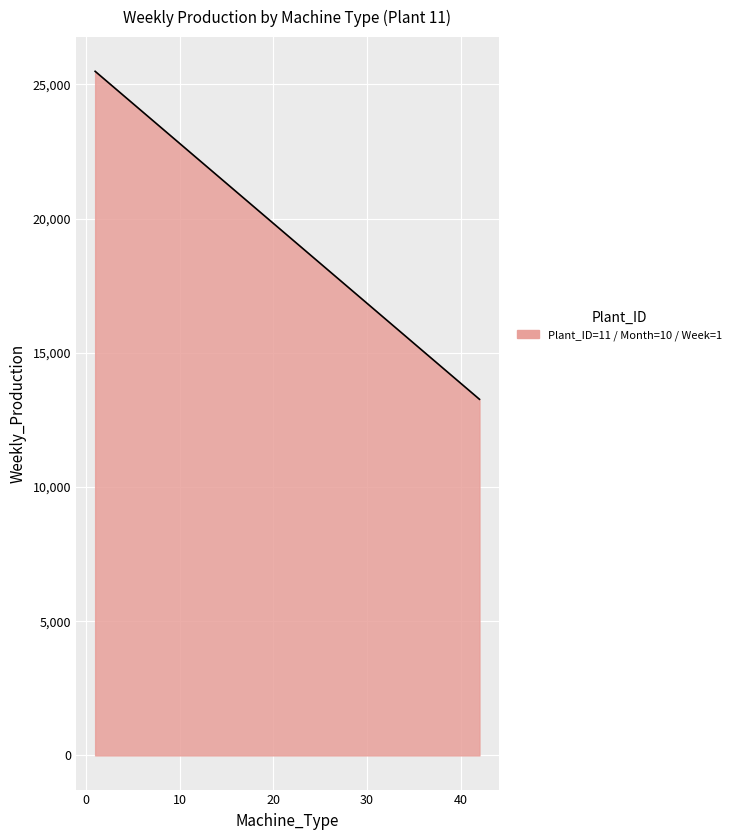

What is the difference between the maximum and minimum values?

12219